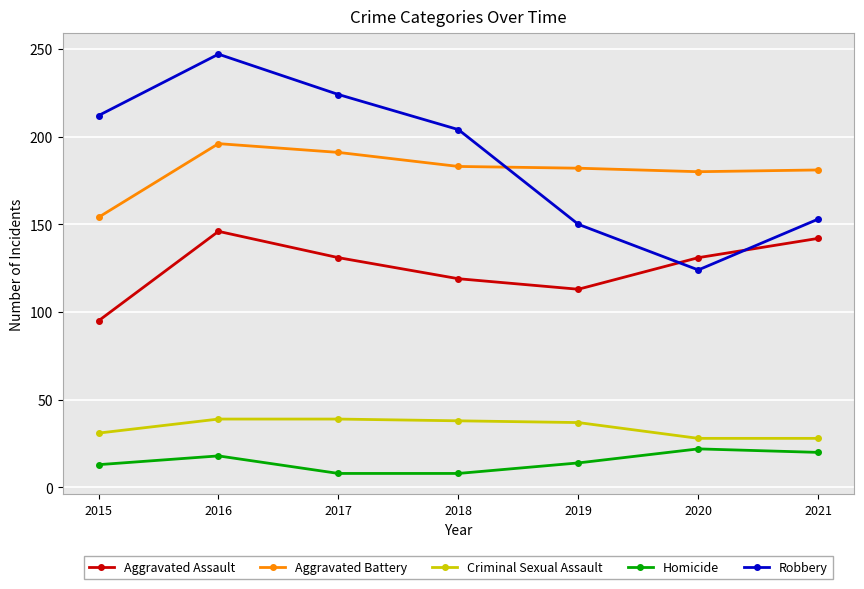

True or false: Homicide and Robbery intersect in this chart.

False